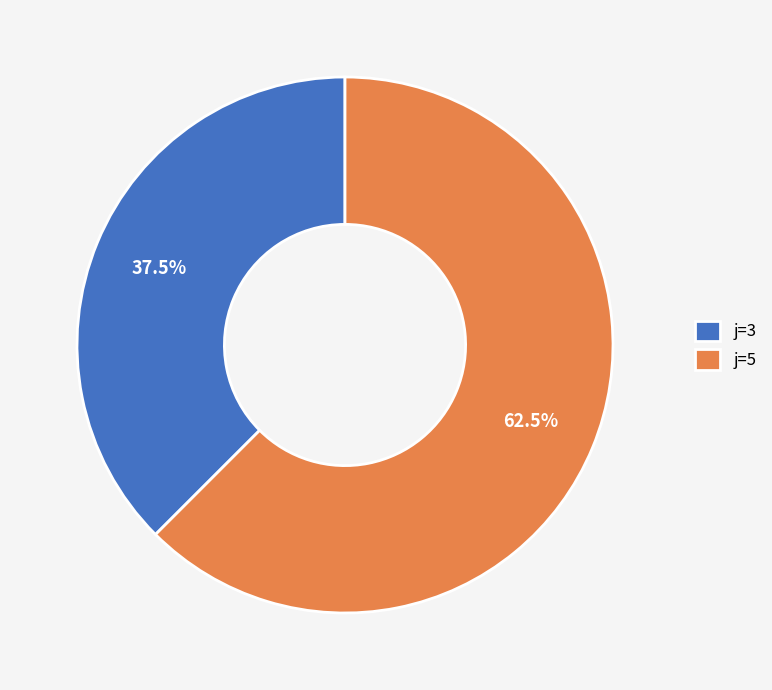

Rank the categories by value from highest to lowest.

j=5, j=3